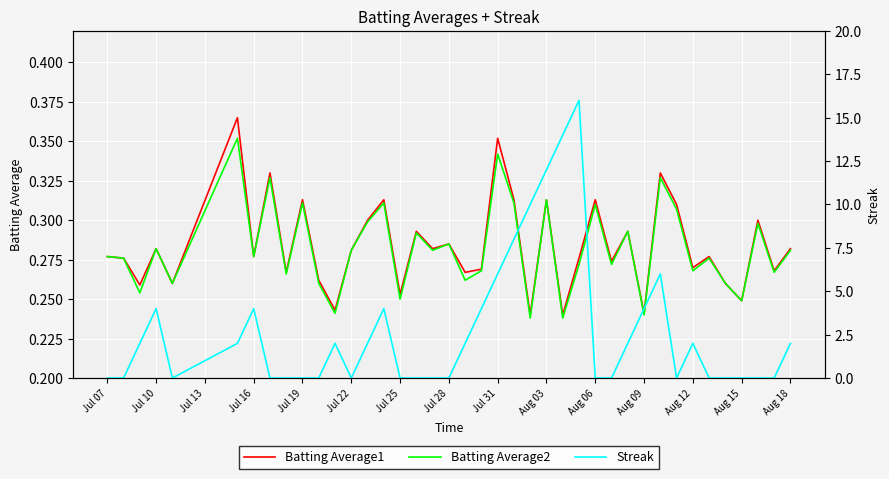

Reading right to left, what are all the values shown in this chart?

Batting Average1: 0.3	0.3	0.3	0.2	0.3	0.3	0.3	0.3	0.3	0.2	0.3	0.3	0.3	0.3	0.2	0.3	0.2	0.3	0.4	0.3	0.3	0.3	0.3	0.3	0.3	0.3	0.3	0.3	0.2	0.3	0.3	0.3	0.3	0.3	0.4	0.3	0.3	0.3	0.3	0.3
Batting Average2: 0.3	0.3	0.3	0.2	0.3	0.3	0.3	0.3	0.3	0.2	0.3	0.3	0.3	0.3	0.2	0.3	0.2	0.3	0.3	0.3	0.3	0.3	0.3	0.3	0.2	0.3	0.3	0.3	0.2	0.3	0.3	0.3	0.3	0.3	0.4	0.3	0.3	0.3	0.3	0.3
Streak: 2.0	0.0	0.0	0.0	0.0	0.0	2.0	0.0	6.0	4.0	2.0	0.0	0.0	16.0	14.0	12.0	10.0	8.0	6.0	4.0	2.0	0.0	0.0	0.0	0.0	4.0	2.0	0.0	2.0	0.0	0.0	0.0	0.0	4.0	2.0	0.0	4.0	2.0	0.0	0.0